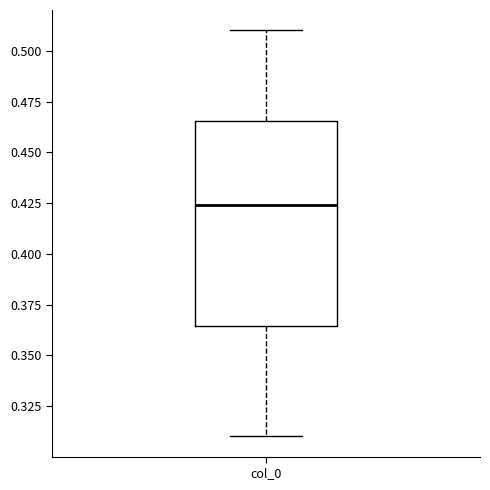

Where does the lower whisker of the box for col_0 end on the y-axis? The values are not printed on the chart, so give them approximately, as read against the axis.

0.310